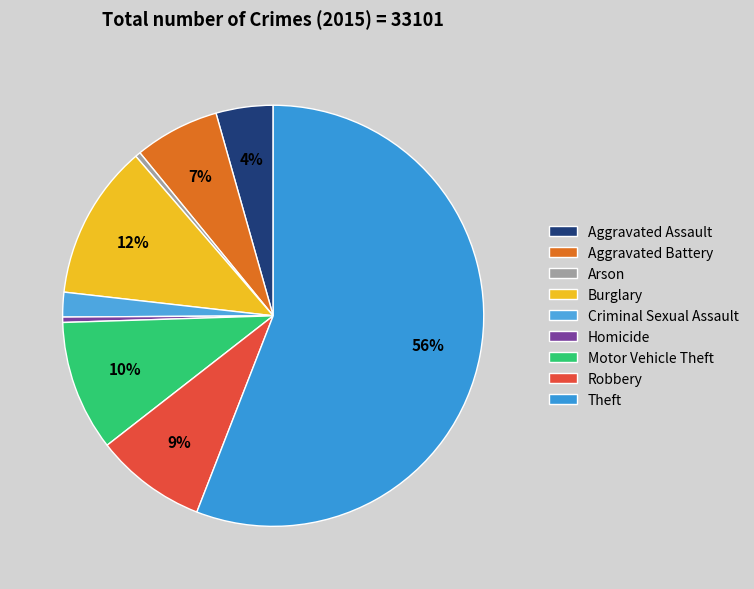

Which category has the biggest portion of the pie?

Theft